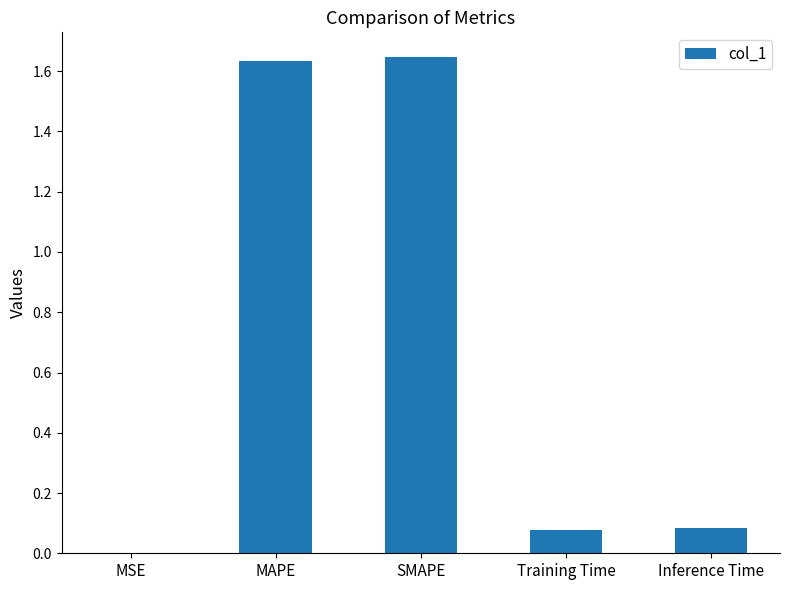

What is the sum of all values?

3.4